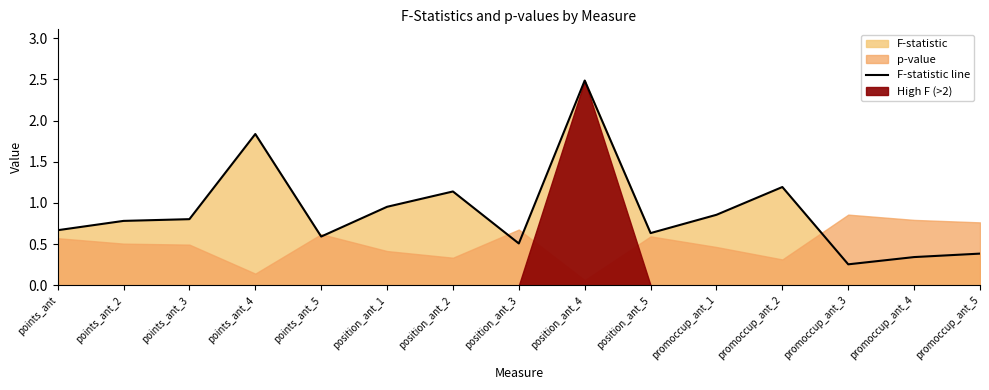

What is the average value?

0.9